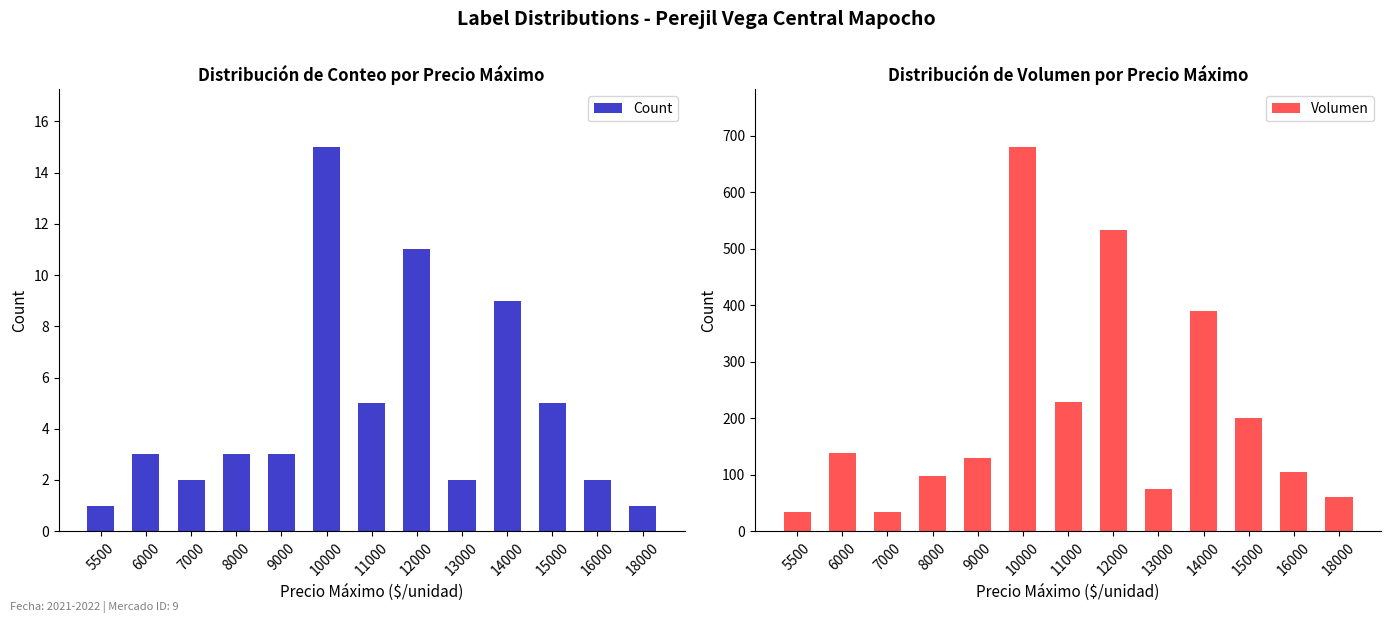

Is the value of Volumen at 14000 greater than the value of Count at 5500?

Yes